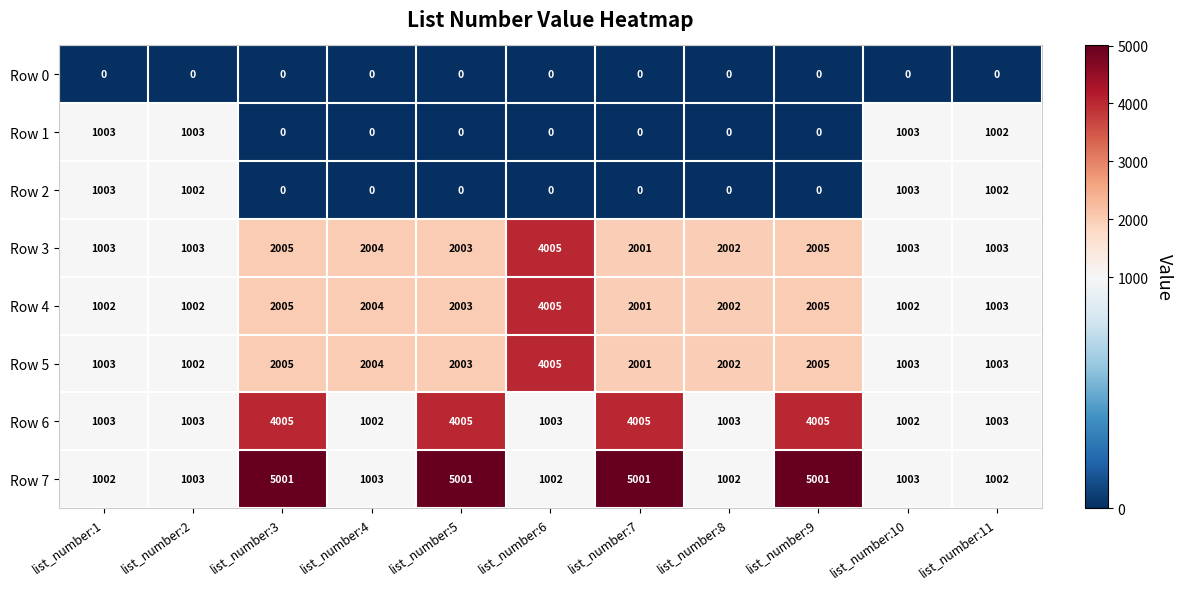

How many values in the Row 3 series are below 2002?

5